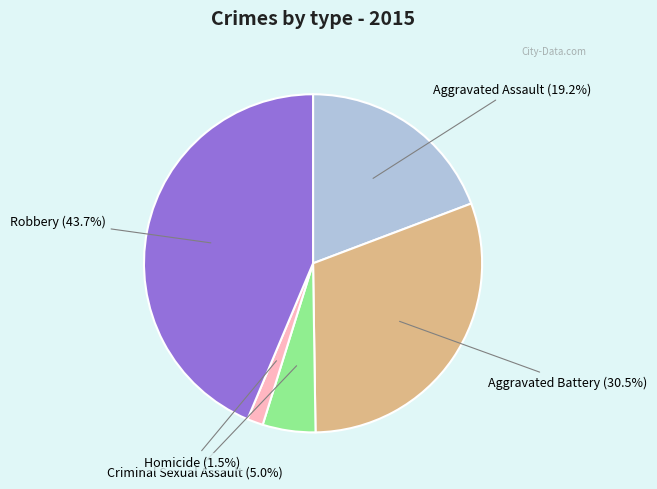

Is Homicide the majority of the pie?

No